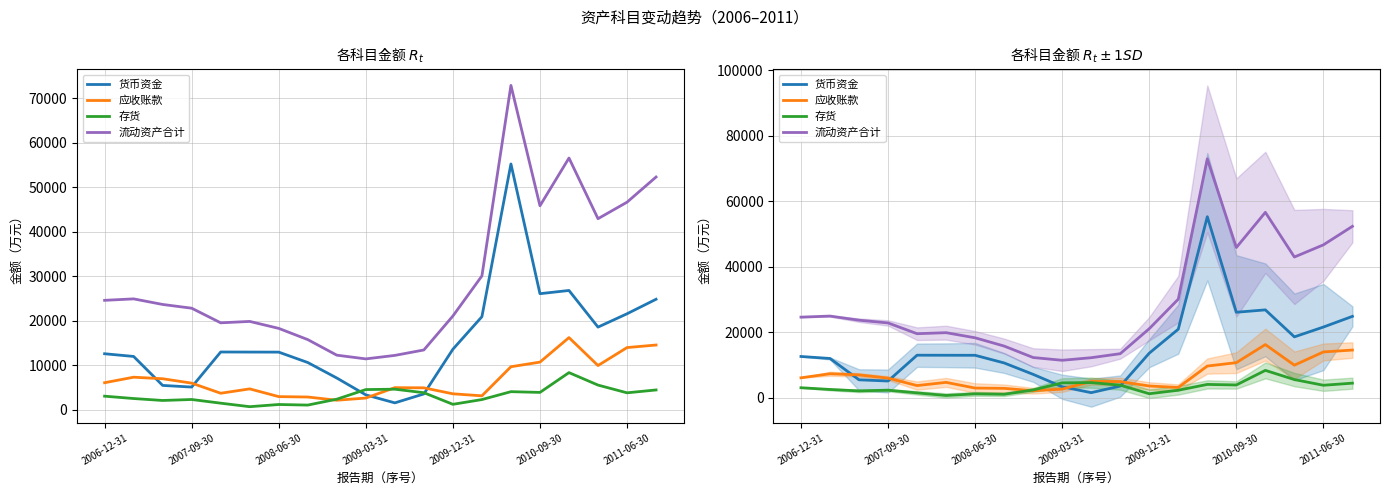

Between 19 and 2006-12-31, which is larger?

19